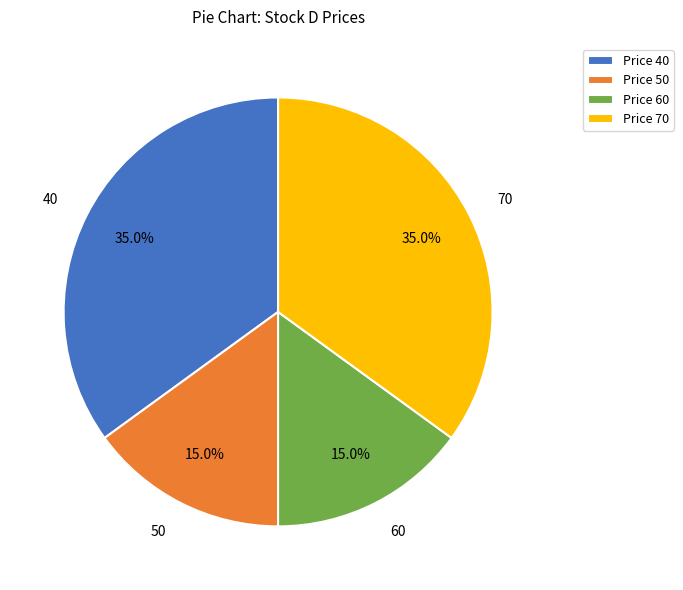

Is there any slice that represents more than half of the pie?

No